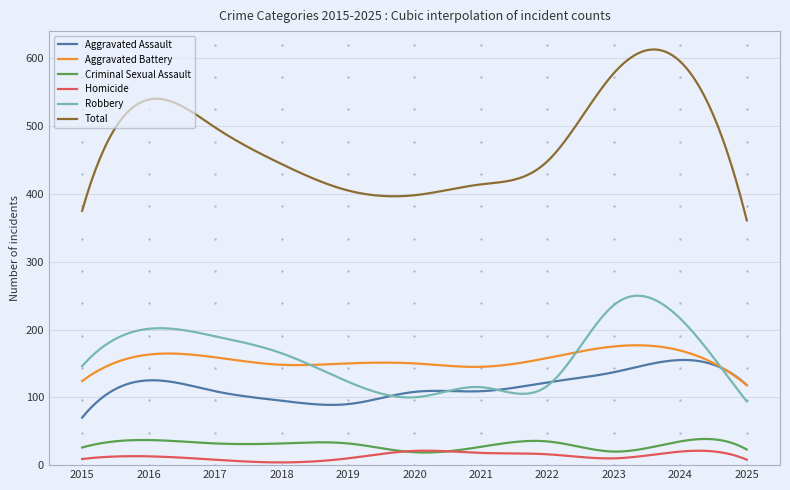

Which series has the largest total across all categories?

Total